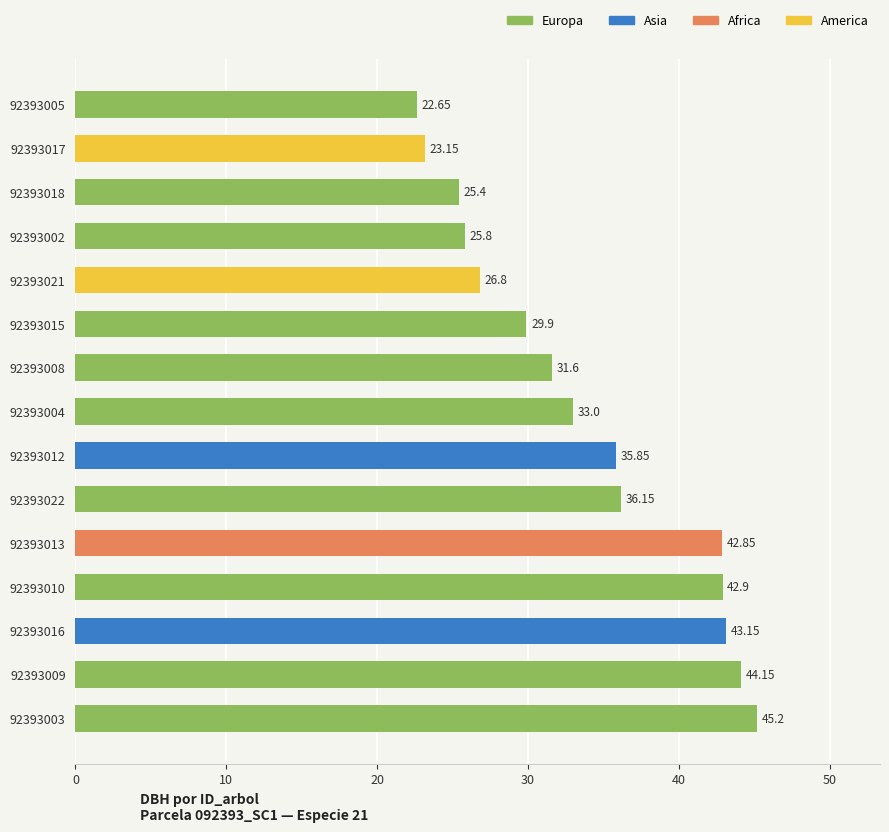

At which label is the value closest to 33?

92393004